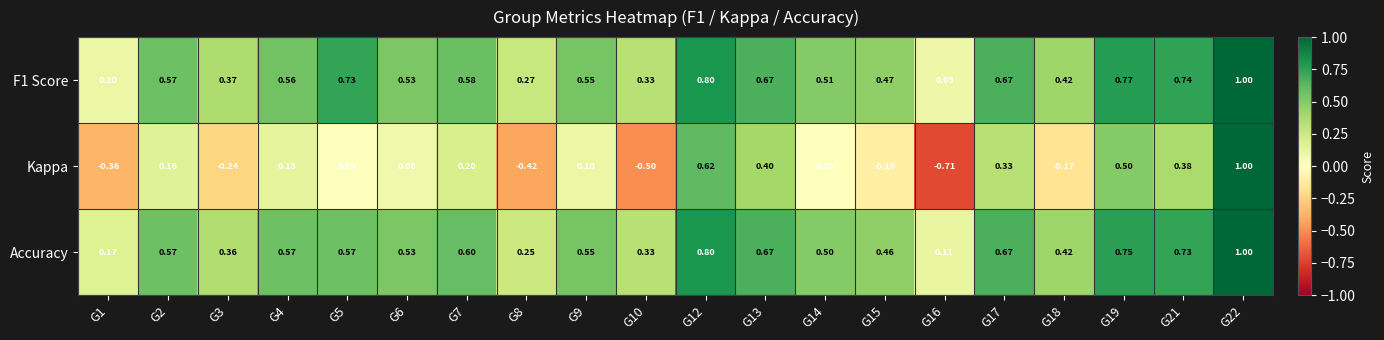

Is the value of F1 Score at G3 greater than the value of Kappa at G10?

Yes